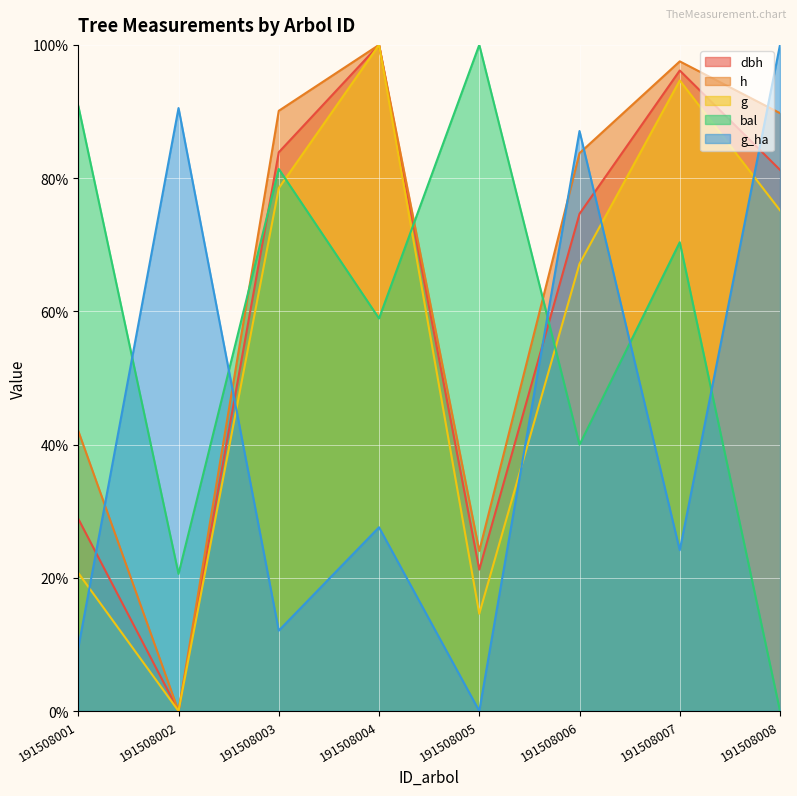

Which series changed the most between 191508002 and 191508008?

h